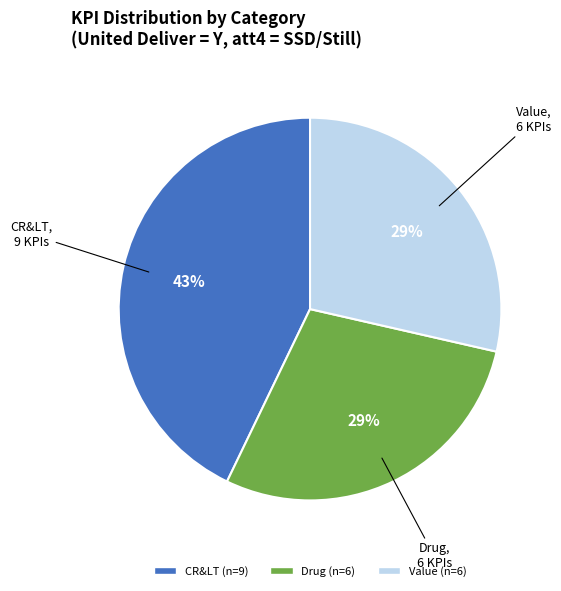

Is there a majority slice in this chart?

No